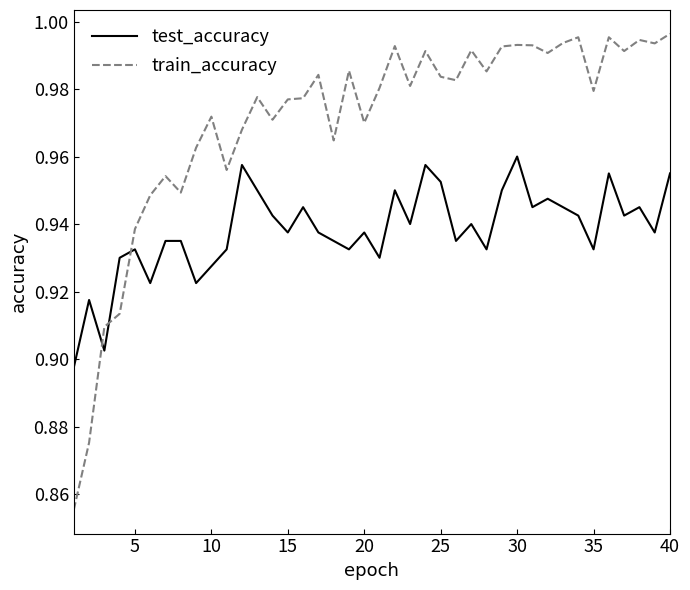

Rank the series by their average value, from lowest to highest.

test_accuracy, train_accuracy